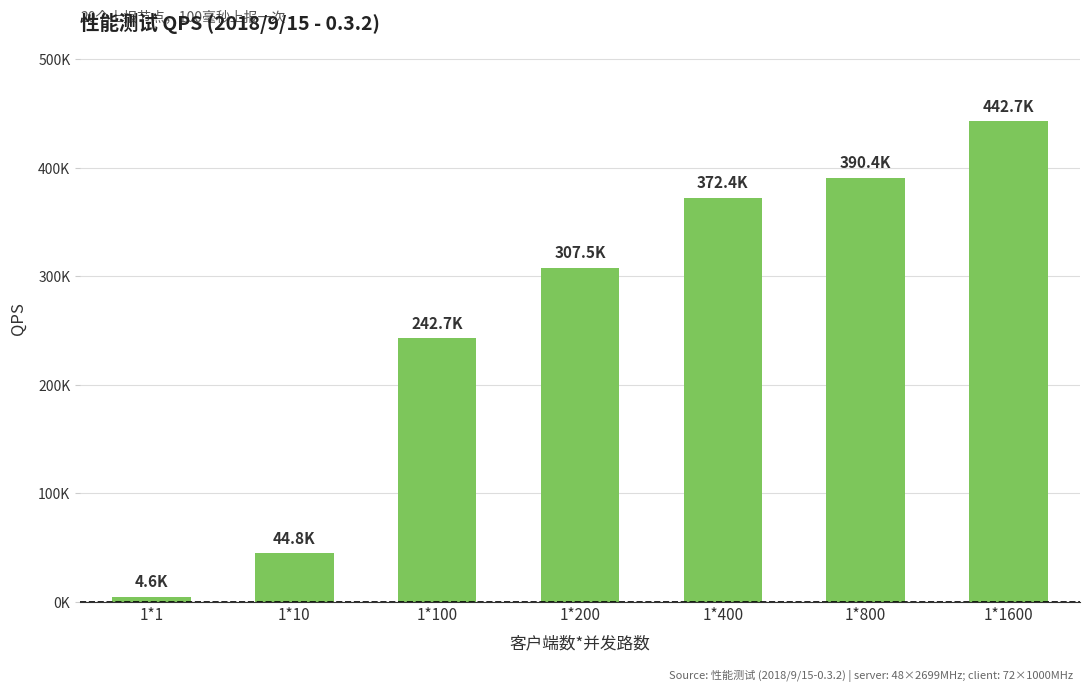

Are the bars horizontal?

No